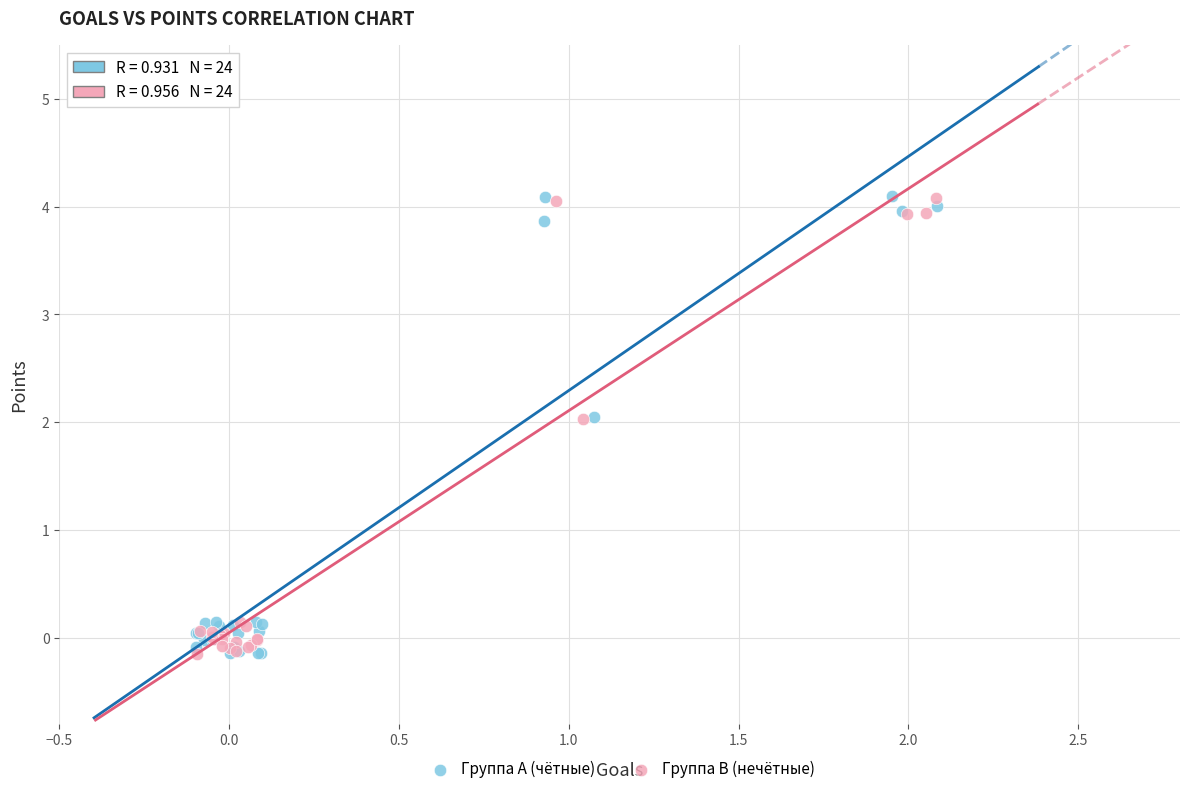

What are all the series names shown in the legend?

Группа A (чётные), Группа B (нечётные)